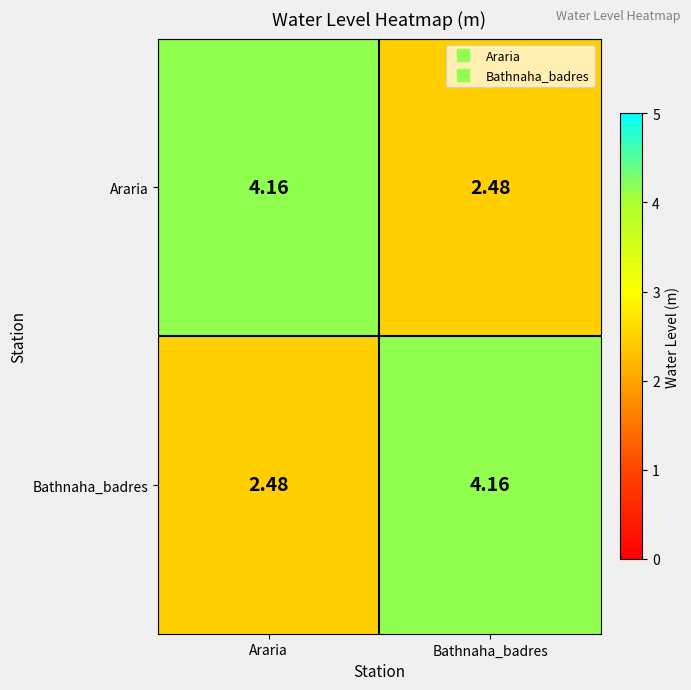

Where is Araria nearest to the value 3?

Bathnaha_badres